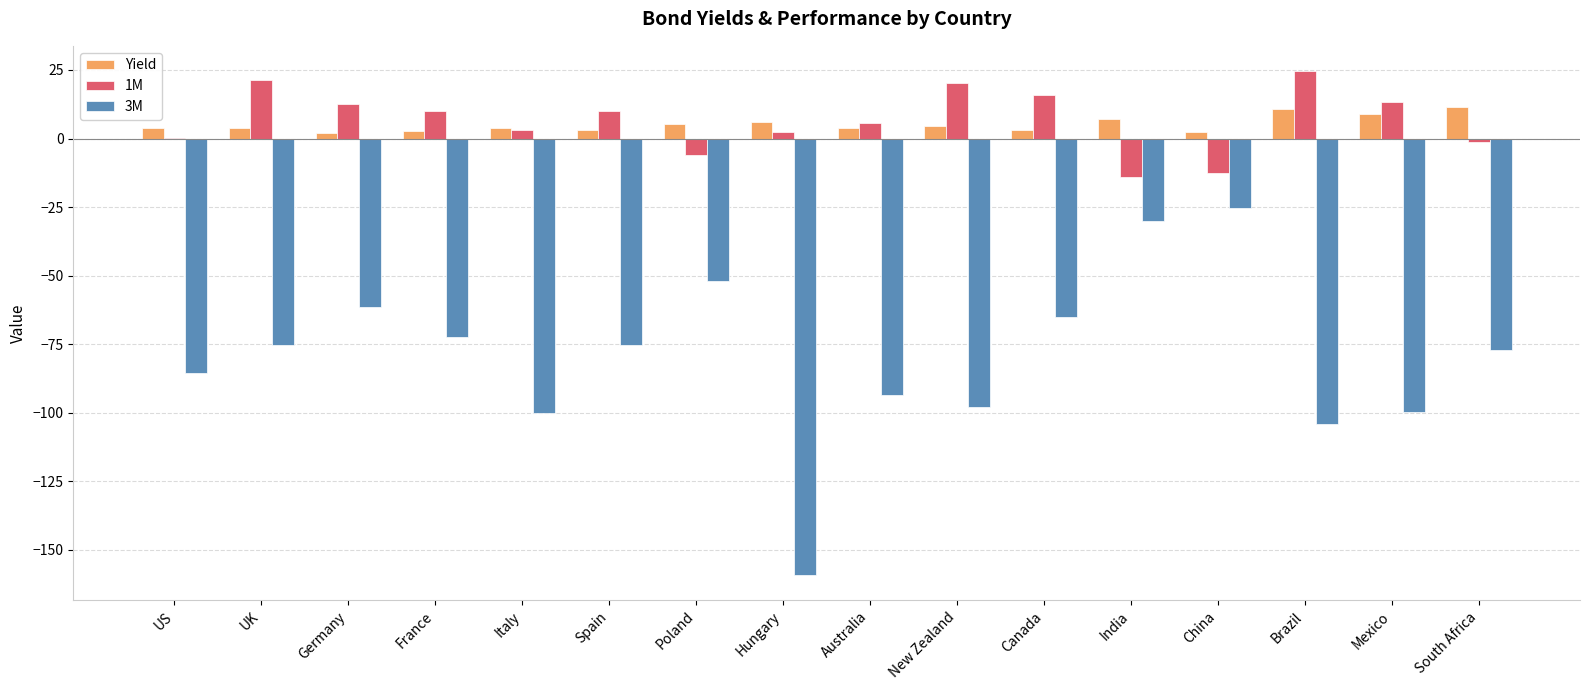

How many groups of bars are there?

16